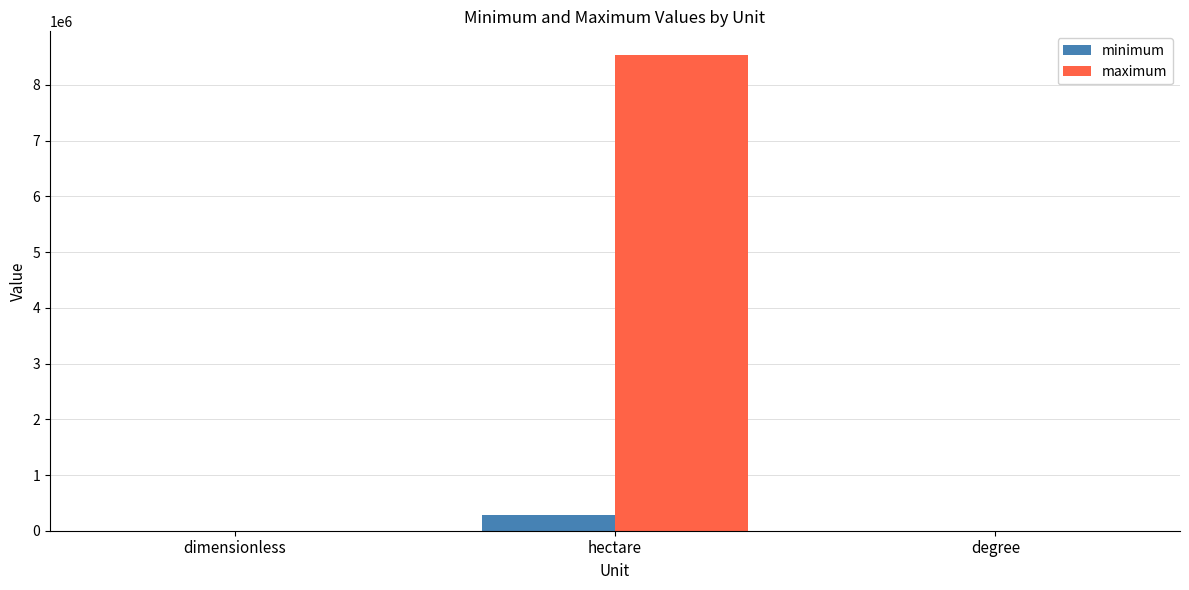

True or false: maximum has a value of 12234607.9 at hectare.

False